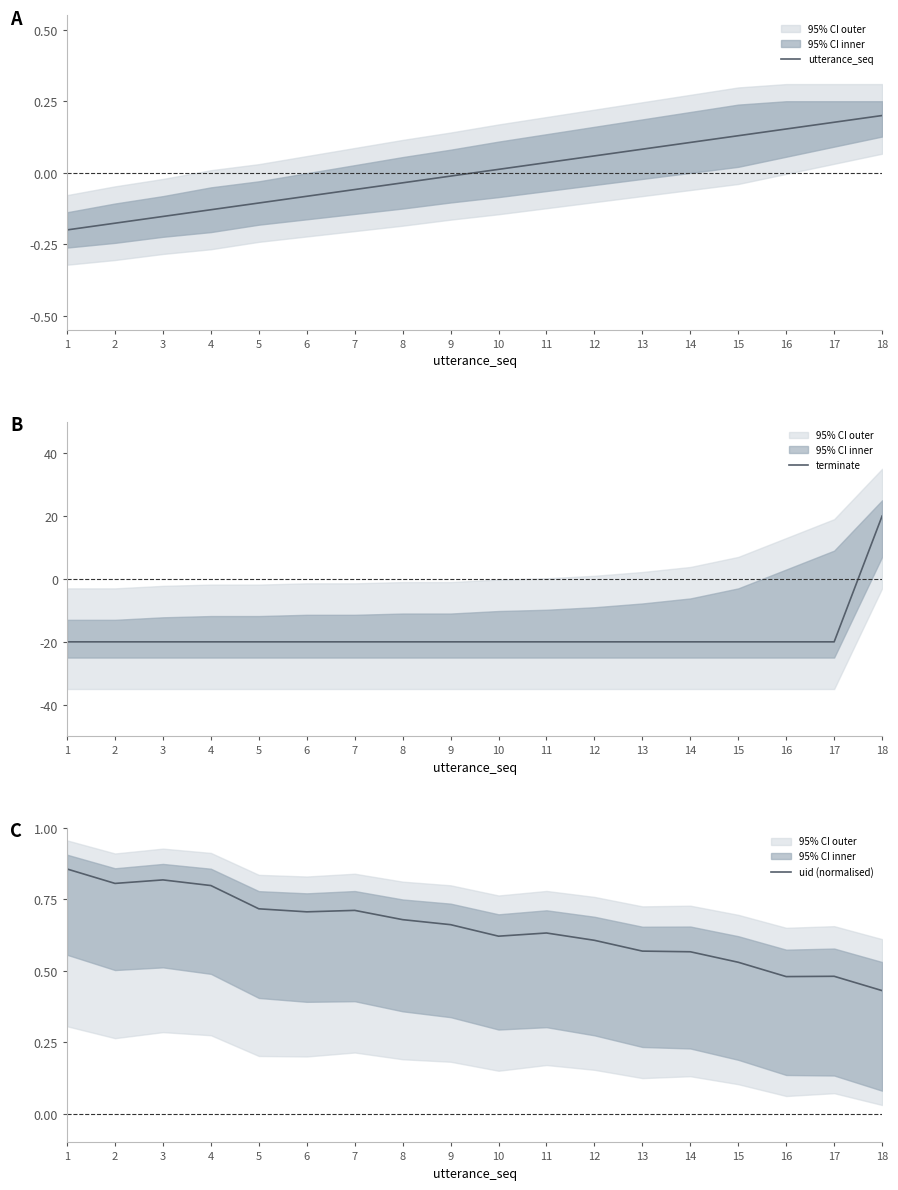

Which series has the largest total across all categories?

uid (normalised)